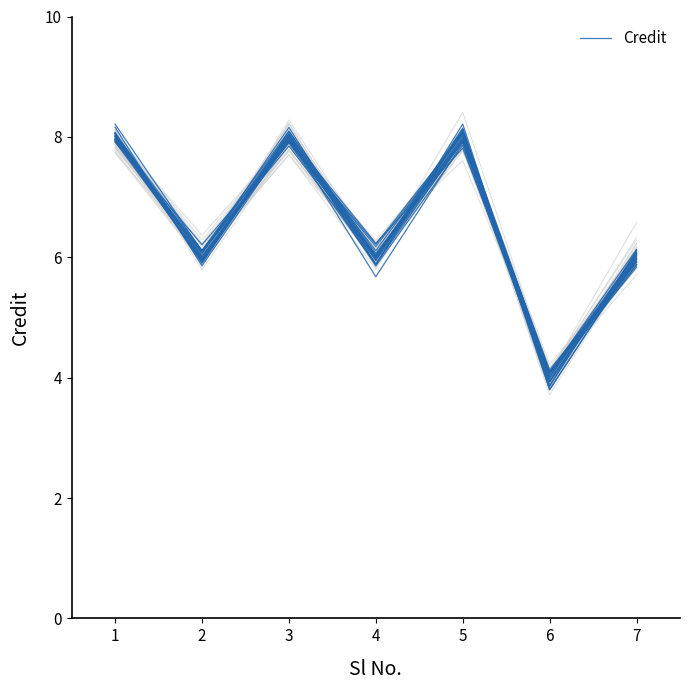

What is the value of the 3rd point from the left?

8.1